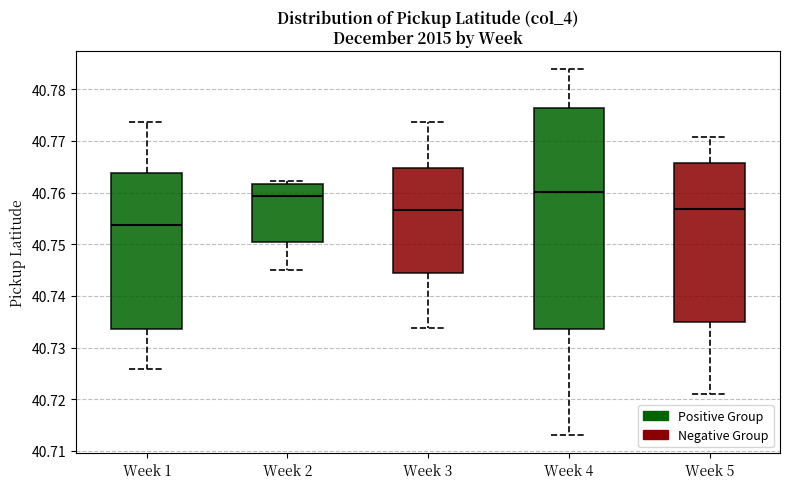

Reading left to right, transcribe this box plot: for each box, give where its median line is, the range the box spans, and where its two whiskers end, as read against the y-axis. The values are not printed on the chart, so give them approximately, as read against the axis.

Week 1: median 40.754, box 40.734 to 40.764, whiskers 40.726 to 40.774
Week 2: median 40.759, box 40.750 to 40.762, whiskers 40.745 to 40.762 (just above the box's upper edge)
Week 3: median 40.757, box 40.745 to 40.765, whiskers 40.734 to 40.774
Week 4: median 40.760, box 40.734 to 40.776, whiskers 40.713 to 40.784
Week 5: median 40.757, box 40.735 to 40.766, whiskers 40.721 to 40.771